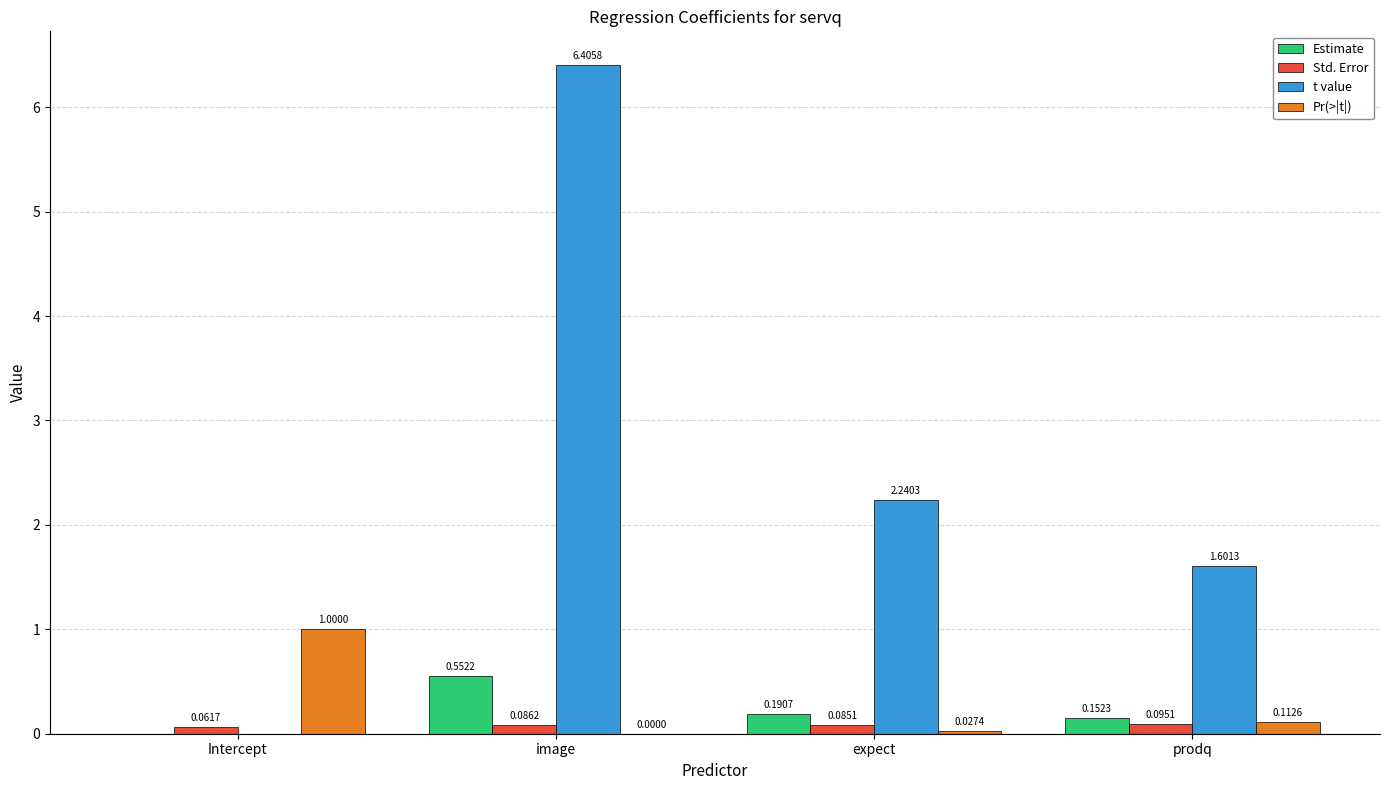

Is the value of t value at Intercept greater than the value of Std. Error at expect?

No